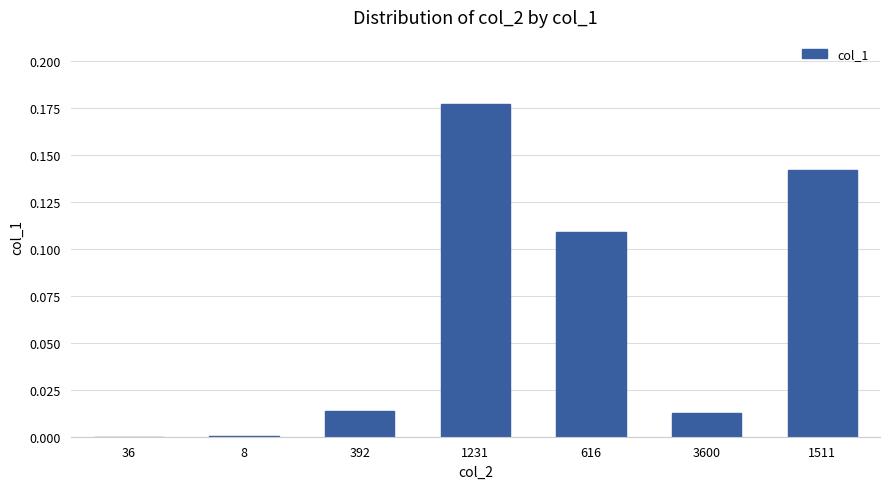

The chart shows a value of 0.0 at 3600. True or false?

True